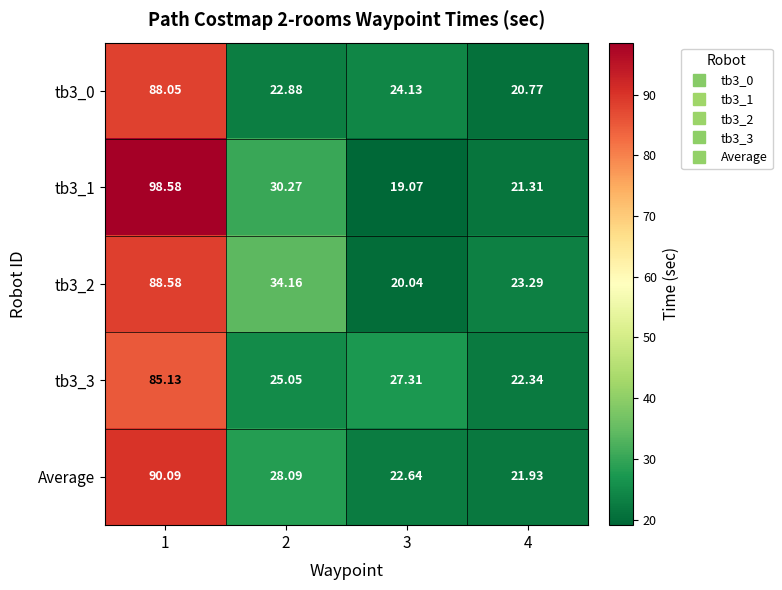

Is the value of tb3_1 at 2 greater than the value of tb3_2 at 1?

No